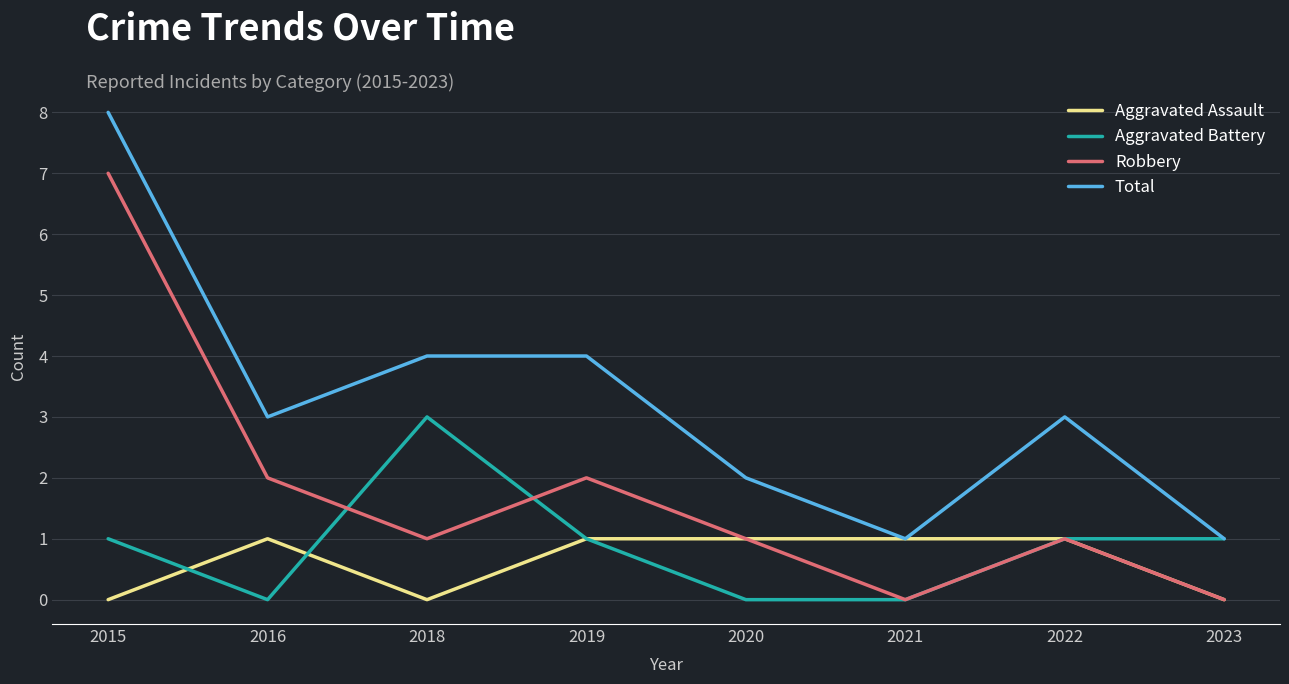

Which series has the largest total across all categories?

Total